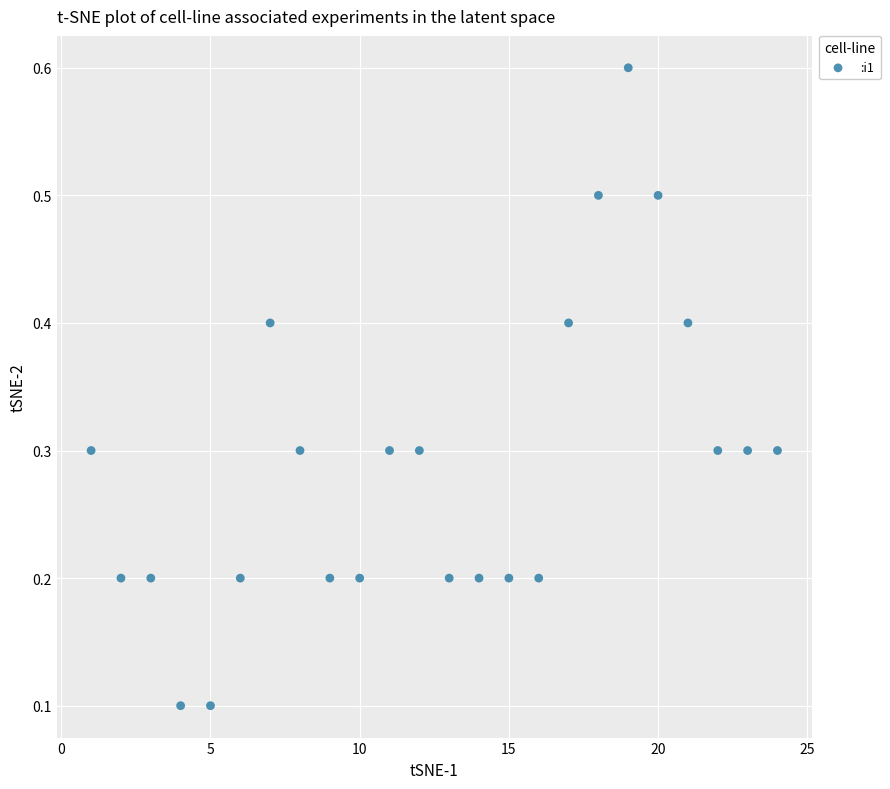

What is the range of Y values (max minus min)?

0.5